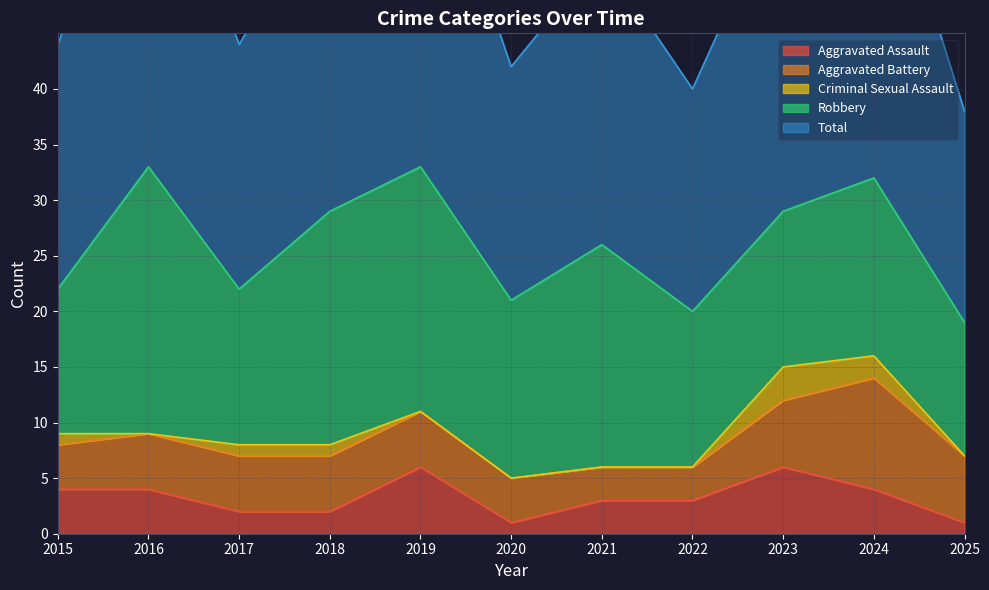

Rank the categories by Aggravated Battery value from lowest to highest.

2021, 2022, 2015, 2020, 2016, 2017, 2018, 2019, 2023, 2025, 2024